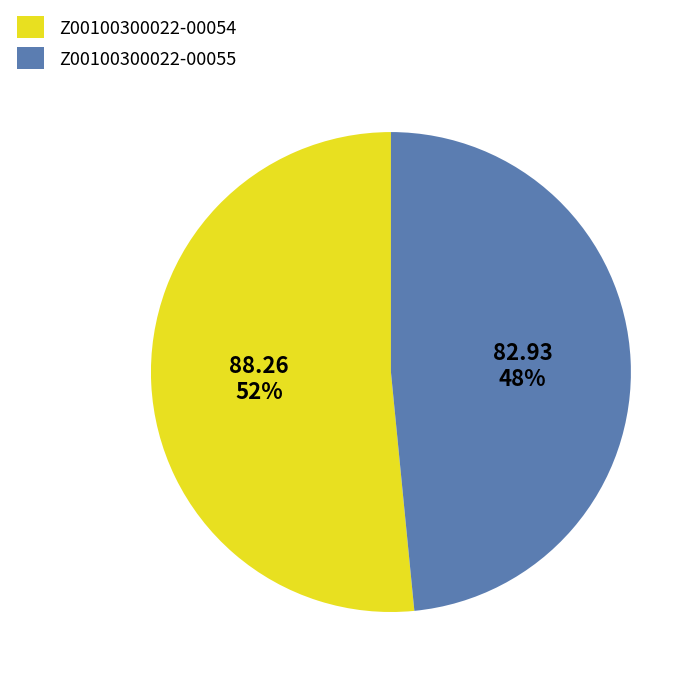

Rank the categories by value from highest to lowest.

Z00100300022-00054, Z00100300022-00055